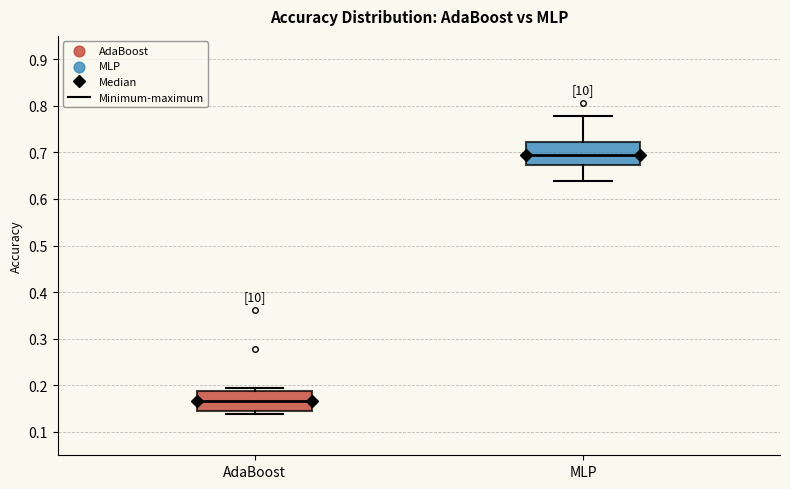

Where is the upper edge of the box for AdaBoost on the y-axis? The values are not printed on the chart, so give them approximately, as read against the axis.

0.19